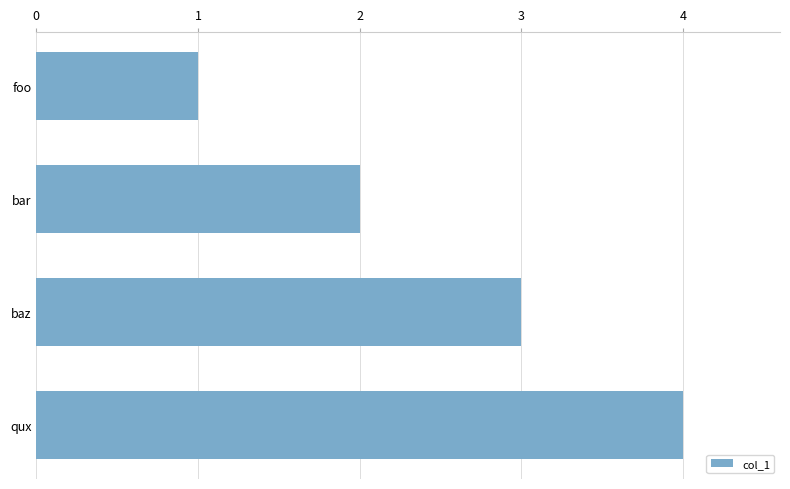

What is the approximate value at qux?

4